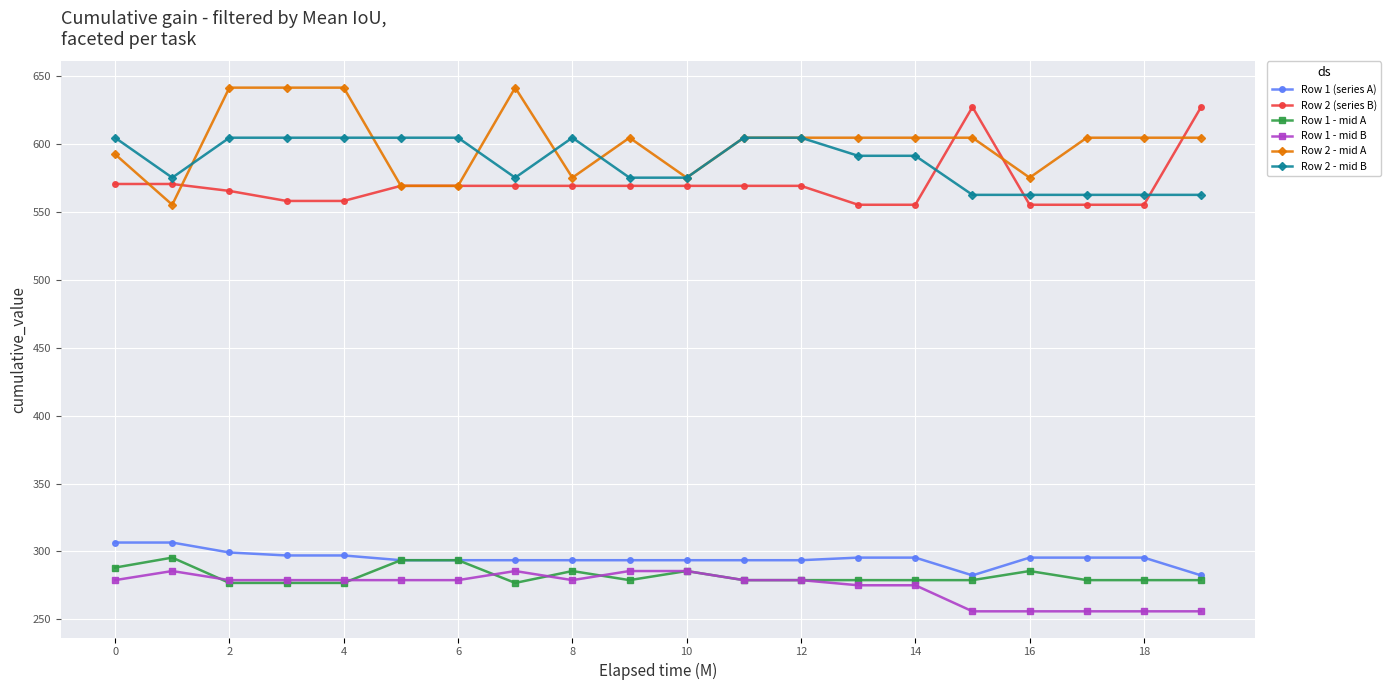

How many distinct data groups are displayed?

6